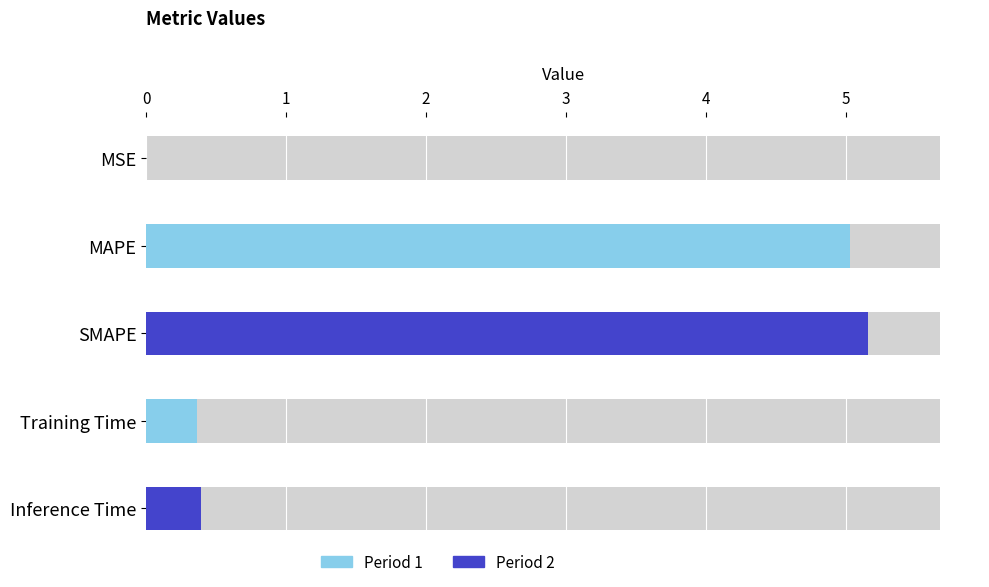

What position from the left is MAPE?

2